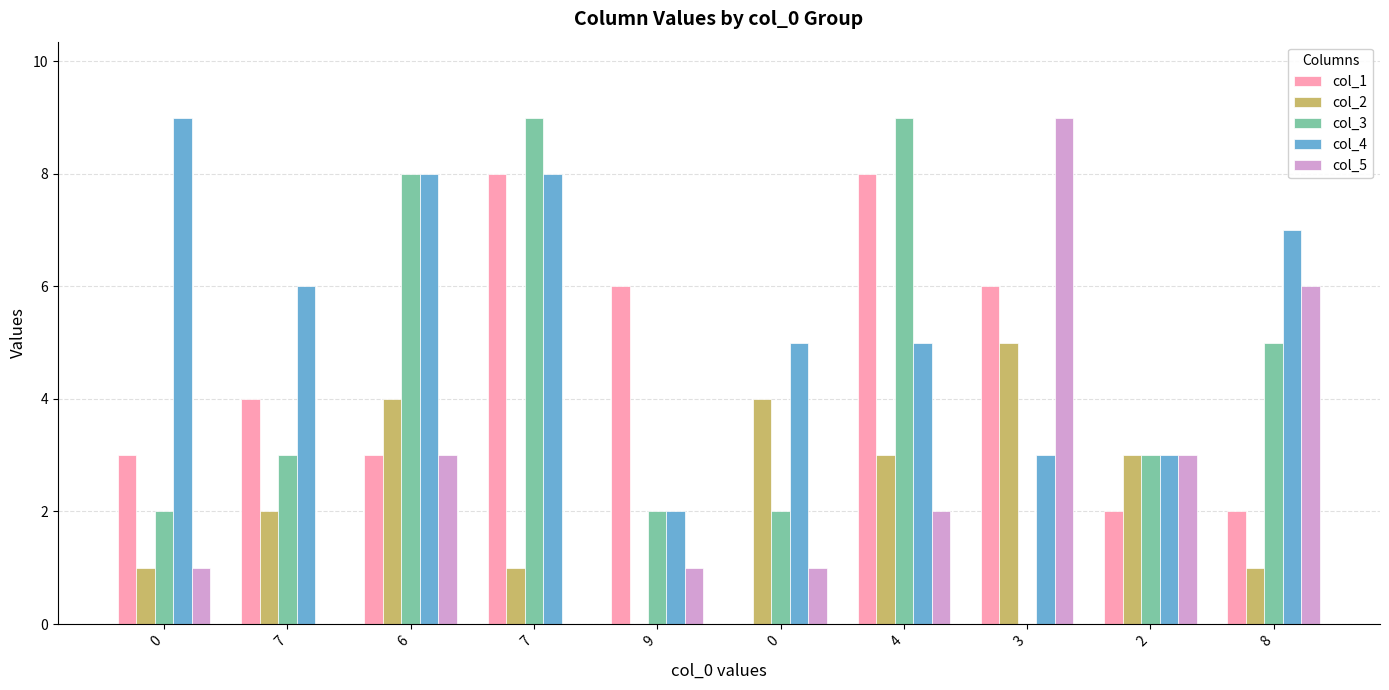

Which category has the highest value across all series?

7